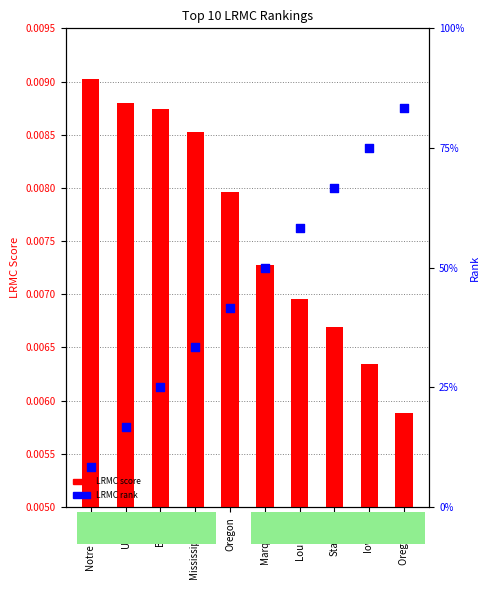

What is the total value across all series at Marquette?

6.0